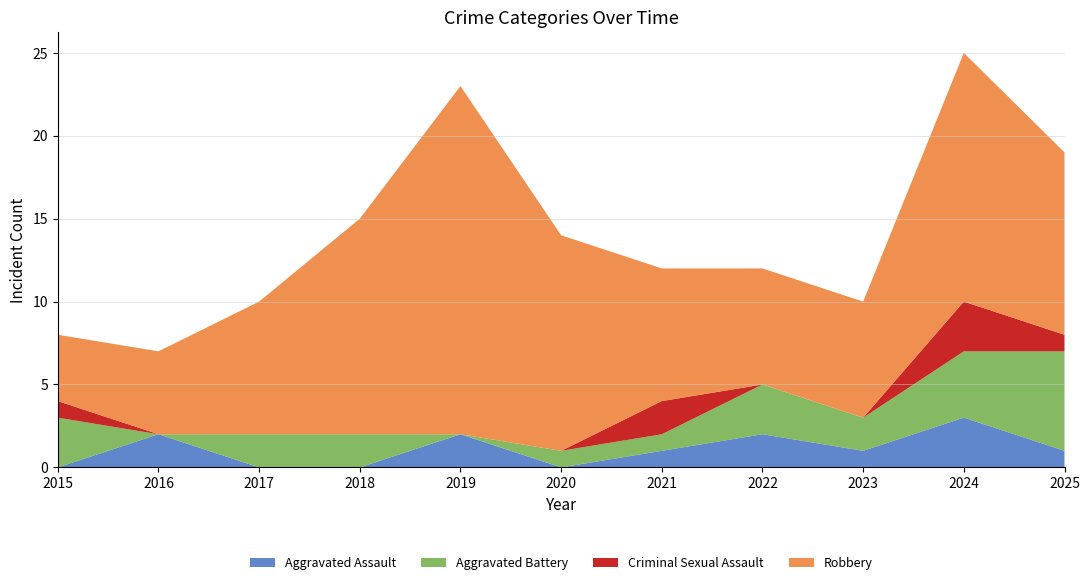

Reading right to left, transcribe all the data shown in this chart.

Aggravated Assault: 1	3	1	2	1	0	2	0	0	2	0
Aggravated Battery: 6	4	2	3	1	1	0	2	2	0	3
Criminal Sexual Assault: 1	3	0	0	2	0	0	0	0	0	1
Robbery: 11	15	7	7	8	13	21	13	8	5	4